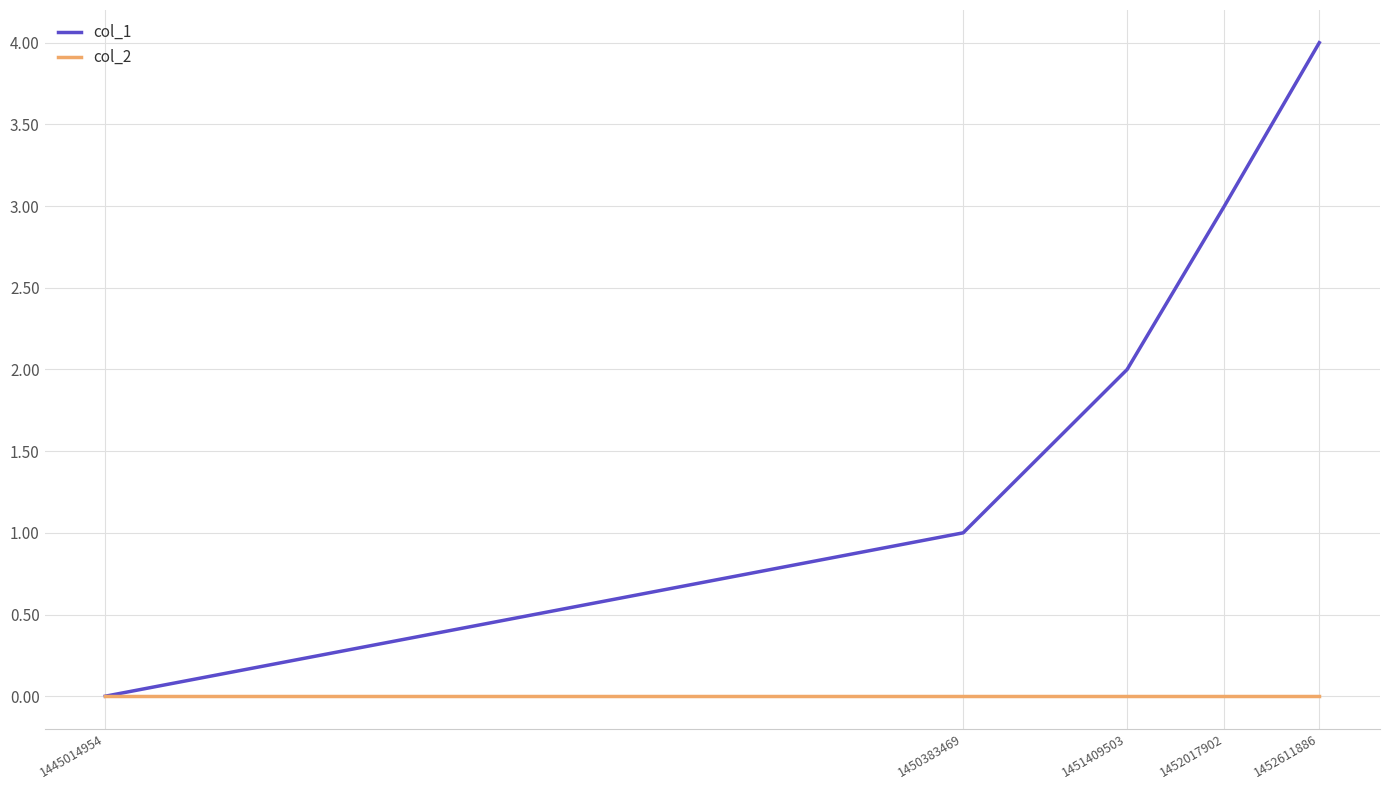

What is the difference between the second highest and minimum values in the col_1 series?

3